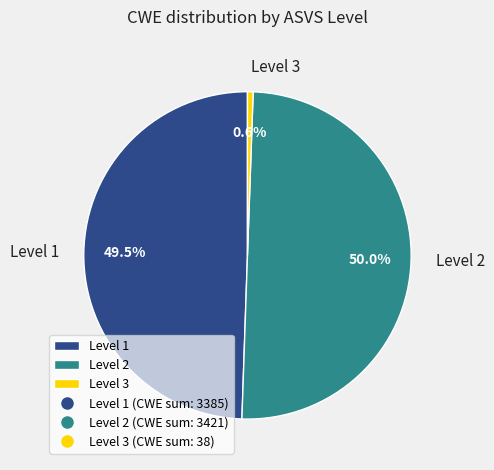

Does Level 1 represent more than half of the total?

No